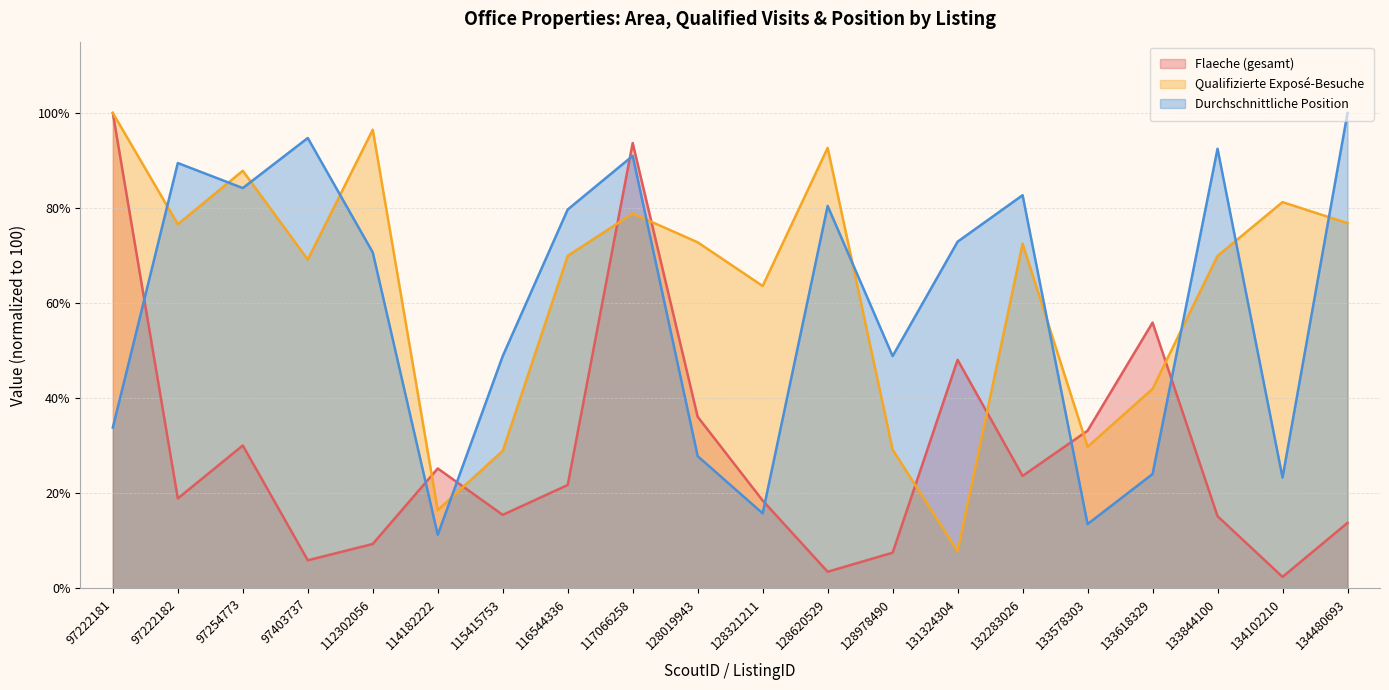

True or false: Flaeche (gesamt) and Qualifizierte Exposé-Besuche cross at least once.

True